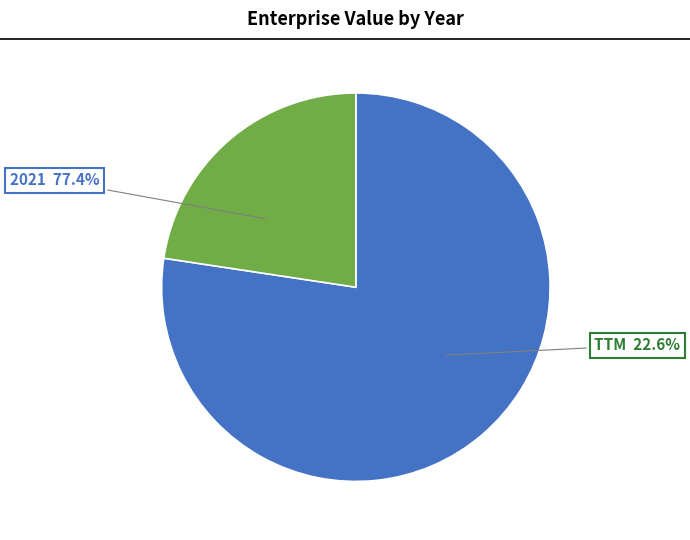

To the nearest percent, what portion does TTM represent?

23%